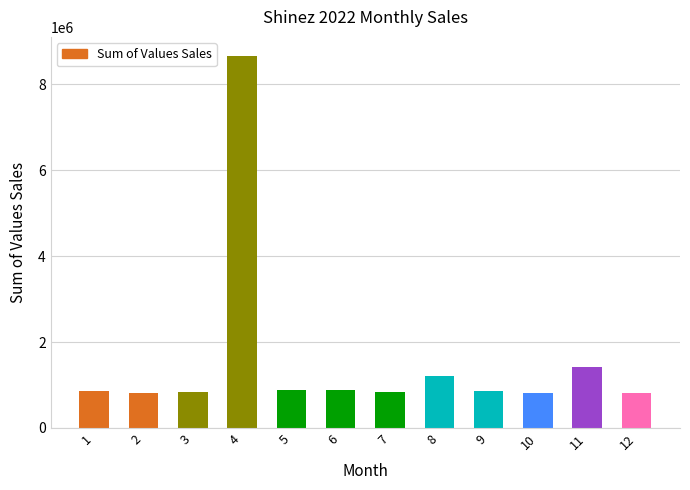

What is the value of the 7th bar from the left?

842454